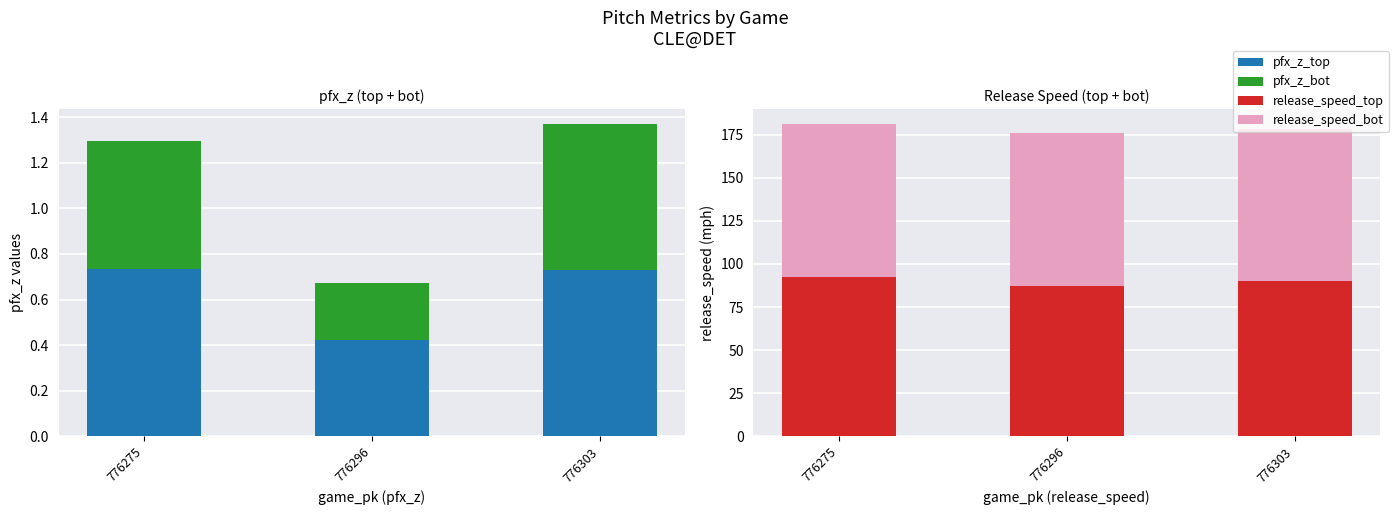

Reading right to left, list all the values displayed in this chart.

pfx_z_top: 776303=0.7	776296=0.4	776275=0.7
pfx_z_bot: 776303=0.6	776296=0.3	776275=0.6
release_speed_top: 776303=90.2	776296=87.0	776275=92.7
release_speed_bot: 776303=87.9	776296=88.8	776275=88.3